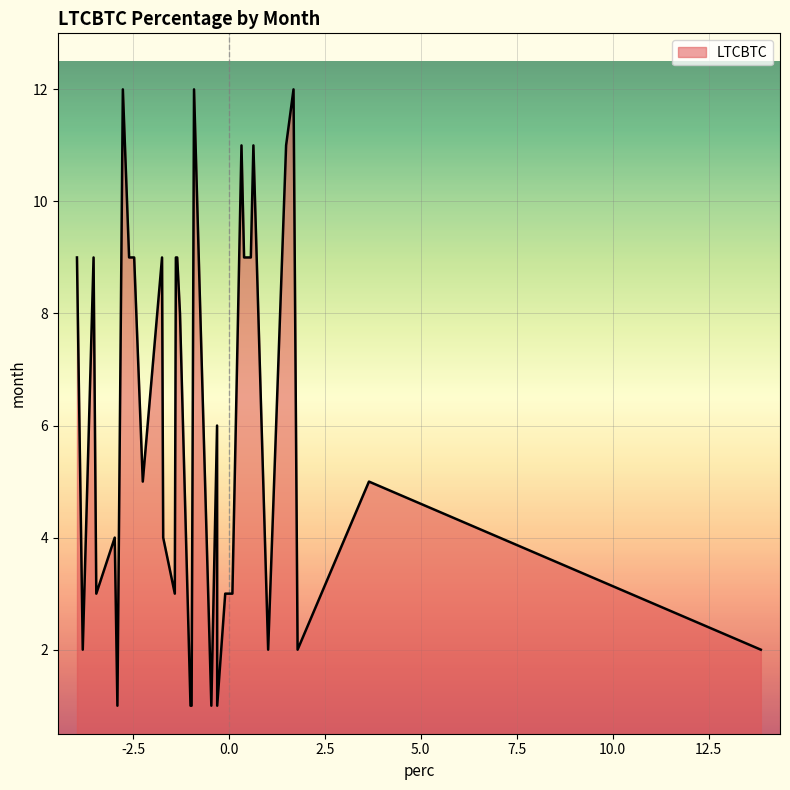

Count the number of data series in this chart.

1